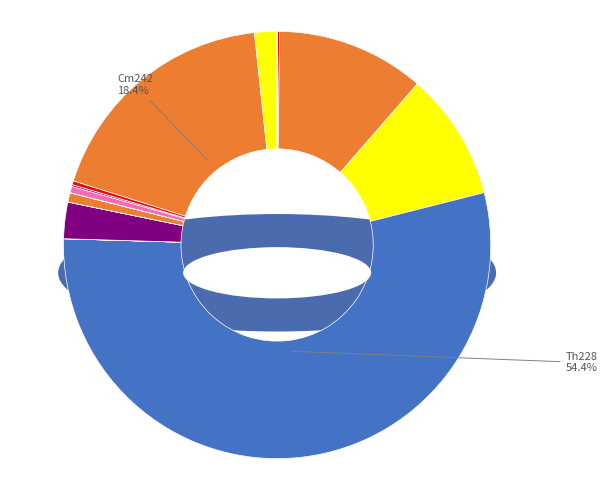

Is there a majority slice in this chart?

Yes